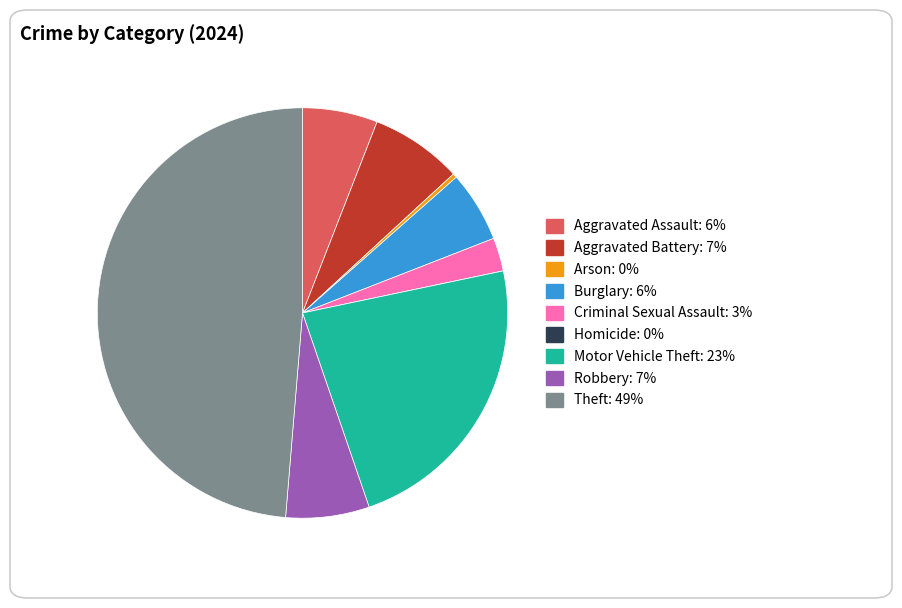

Approximately how many times larger is the value at Burglary compared to Aggravated Assault?

0.9